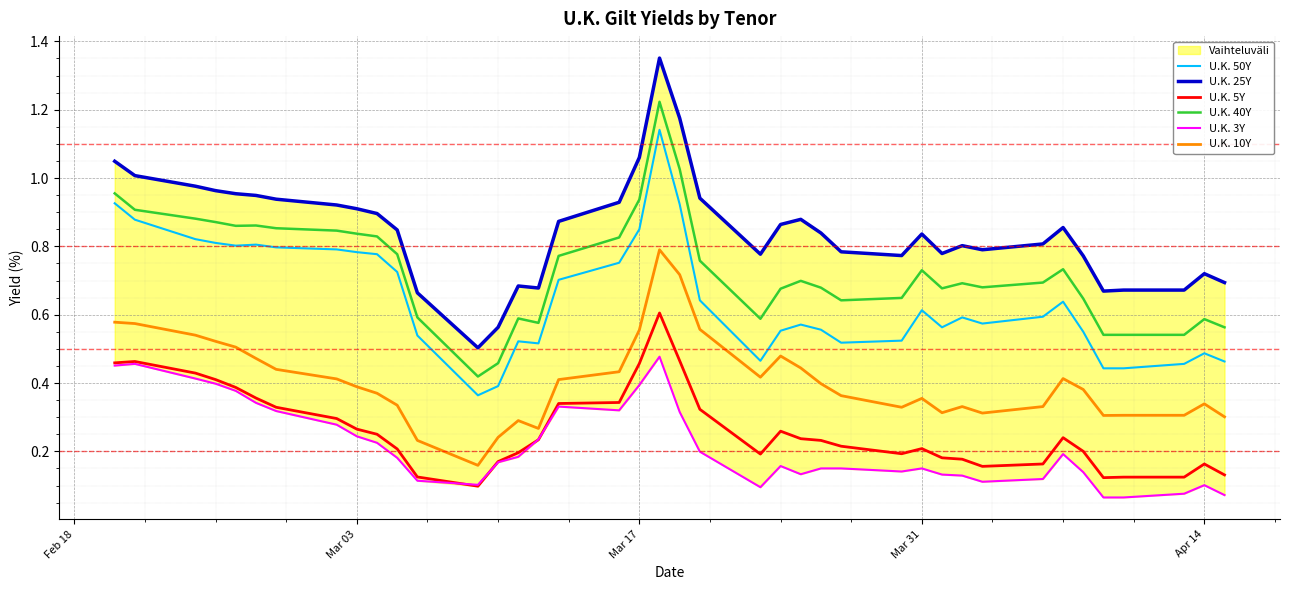

True or false: U.K. 5Y and U.K. 10Y cross at least once.

False